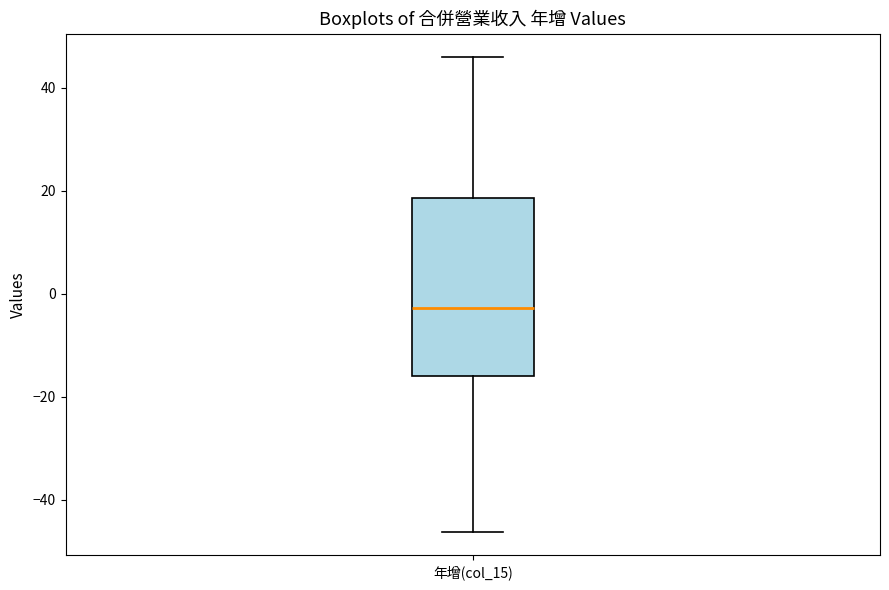

Read this box plot against the y-axis: the position of the median line, the range covered by the box, and the ends of both whiskers. The values are not printed on the chart, so give them approximately, as read against the axis.

median -2, box -16 to 18, whiskers -46 to 46